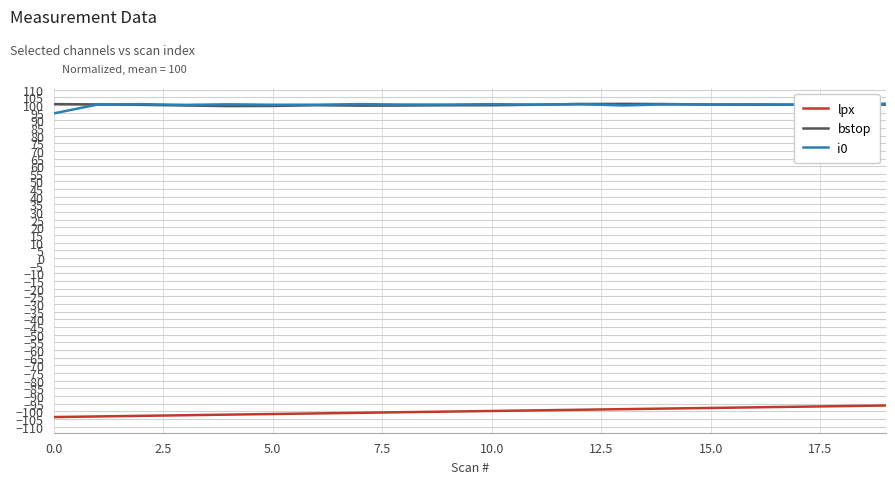

What is the minimum value for lpx?

-103.8